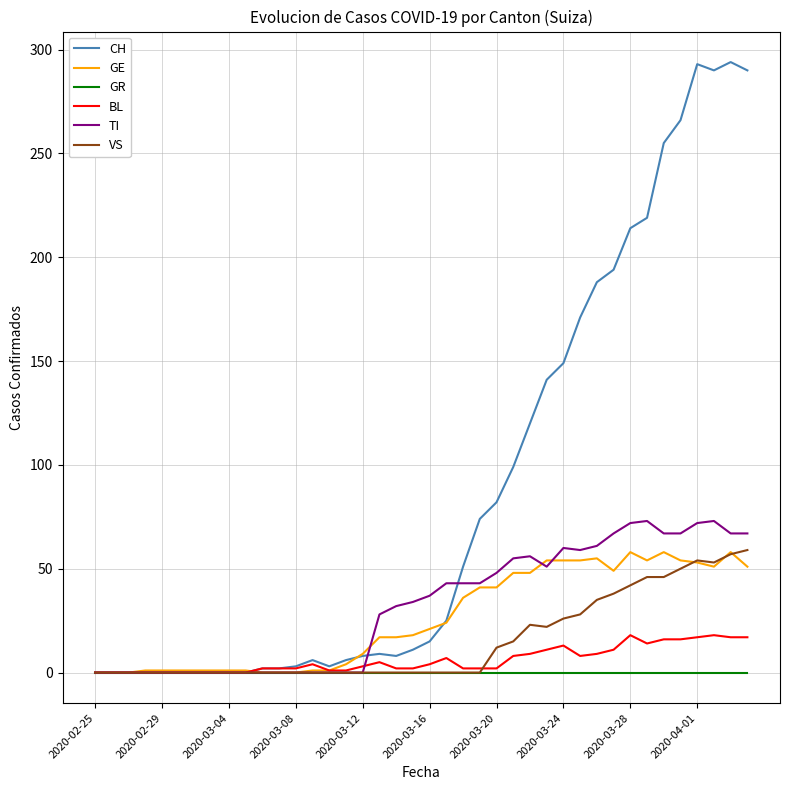

At how many categories does at least one series exceed 46?

18